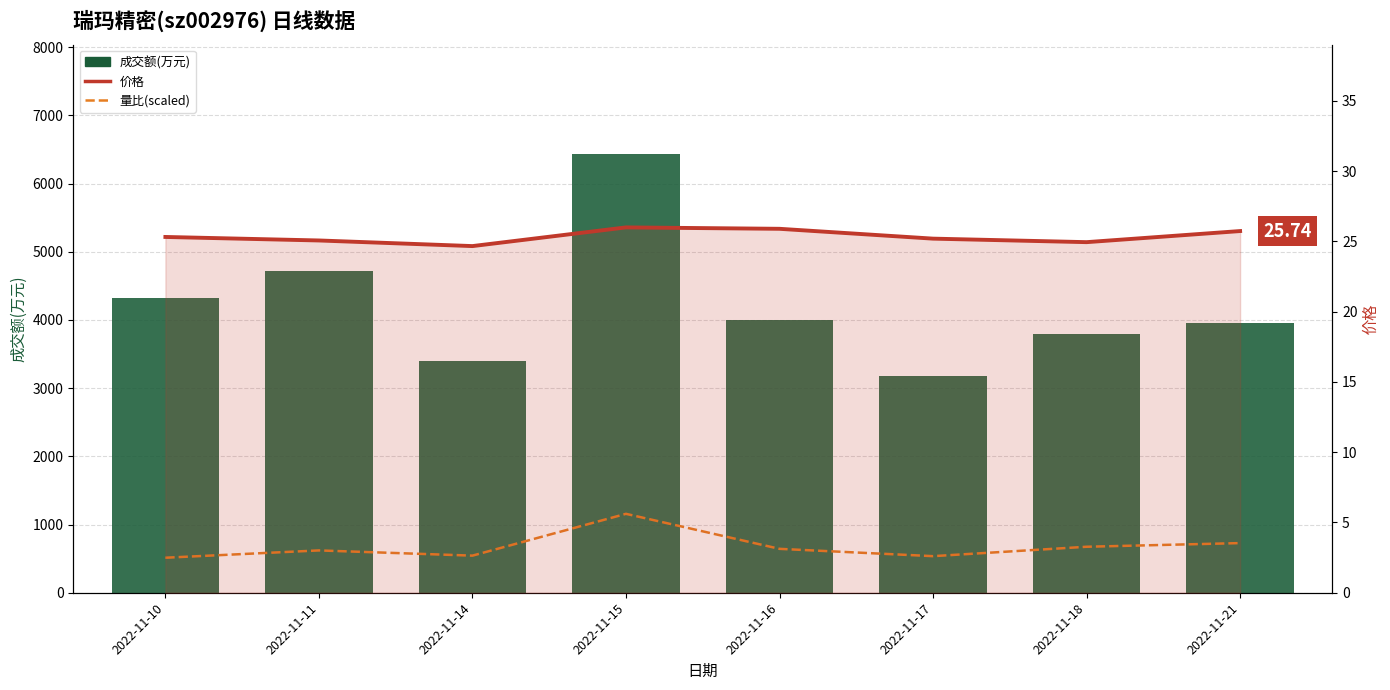

Are the bars grouped side by side (vs. stacked)?

Yes